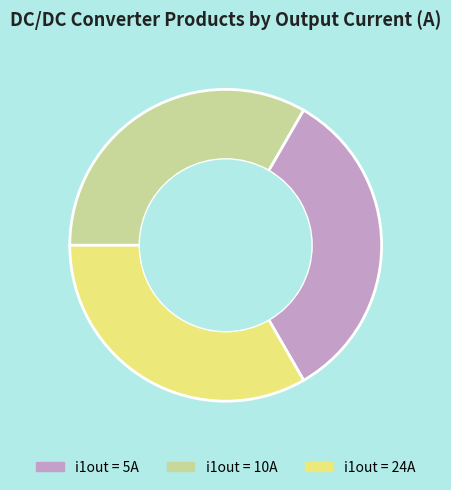

Does any single category account for the majority?

No